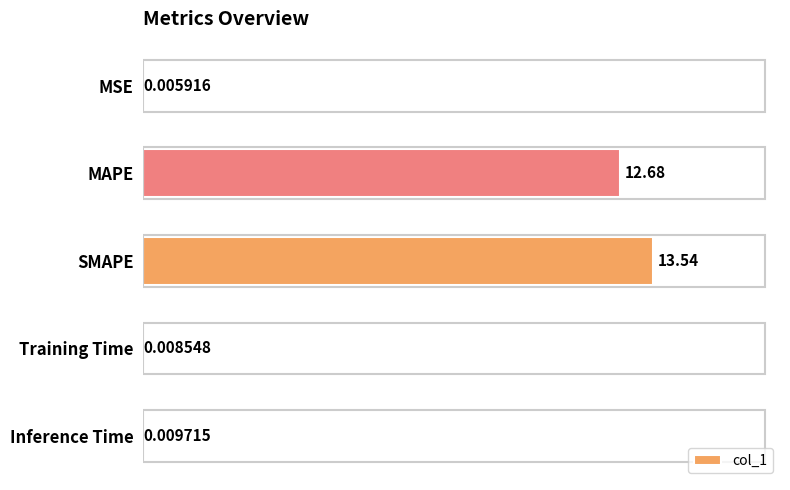

What is the average value?

5.2